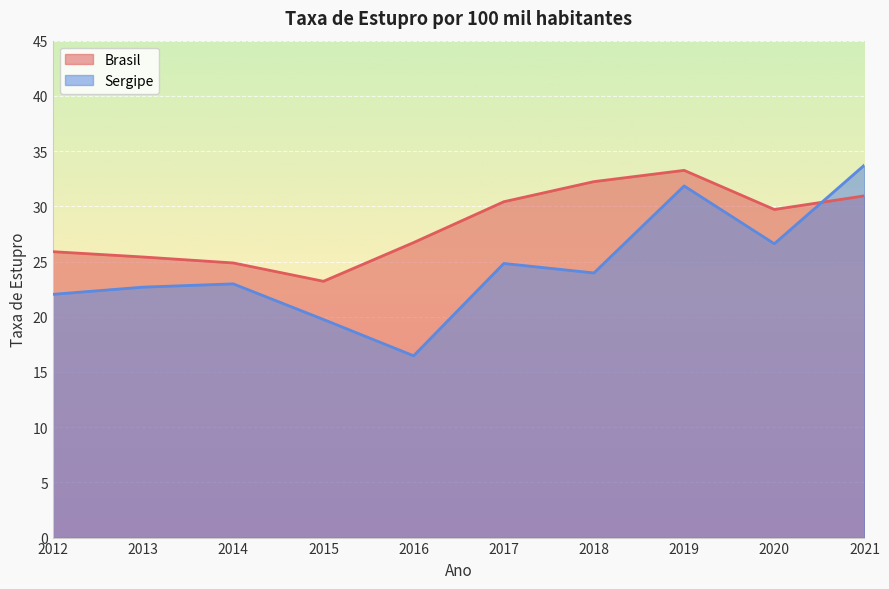

At which category does the chart reach its peak across all series?

2021